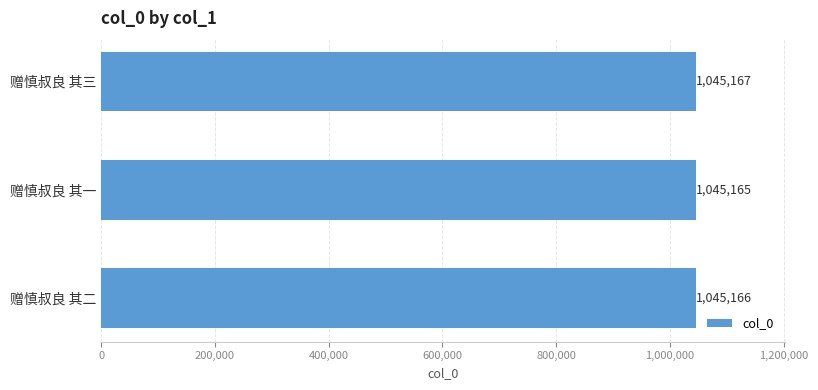

Reading bottom to top, what are all the values shown in this chart?

1045166	1045165	1045167